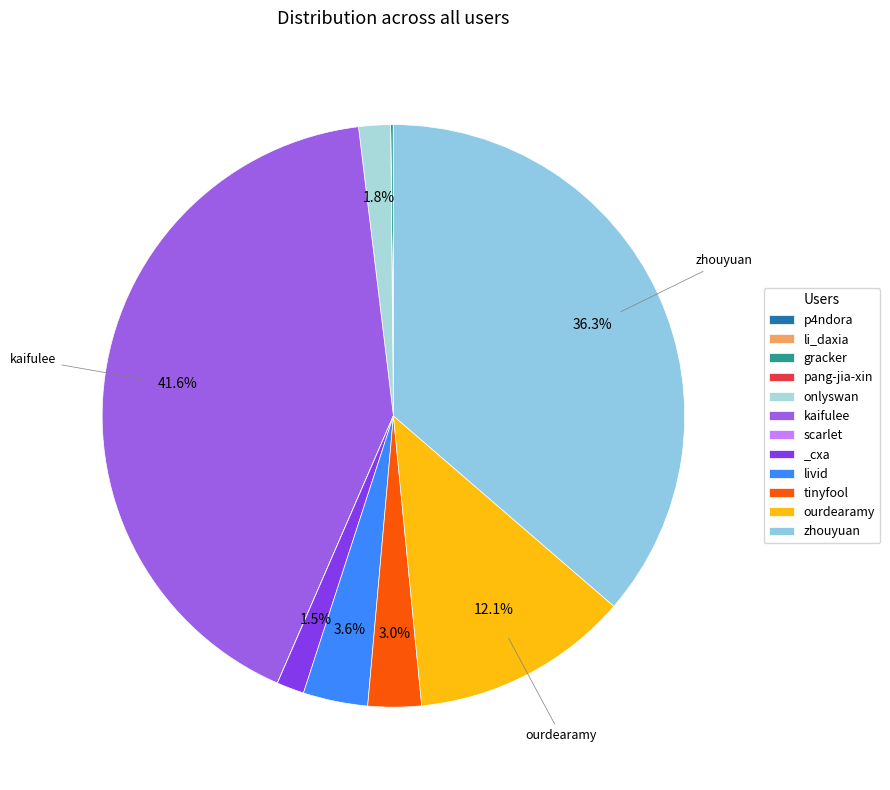

What is the change in value from kaifulee to ourdearamy?

-752450